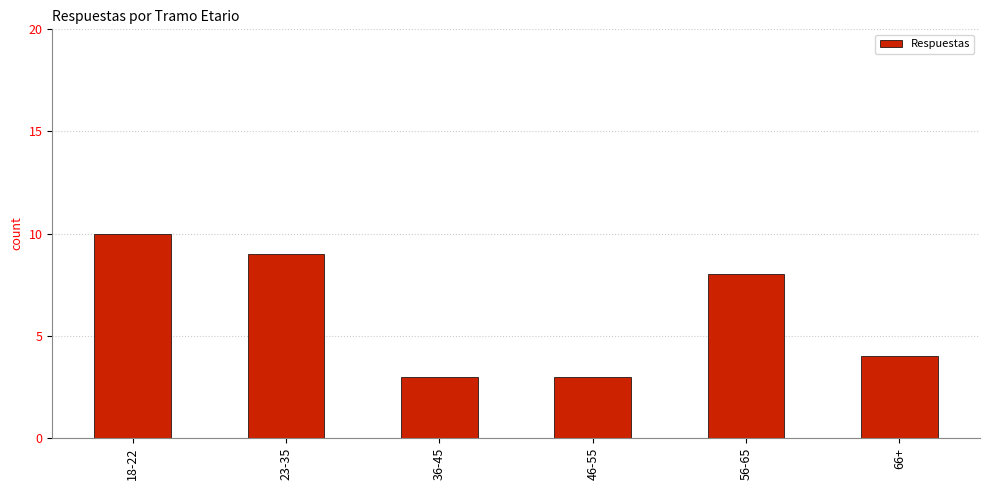

Reading right to left, list all the values displayed in this chart.

66+=4	56-65=8	46-55=3	36-45=3	23-35=9	18-22=10